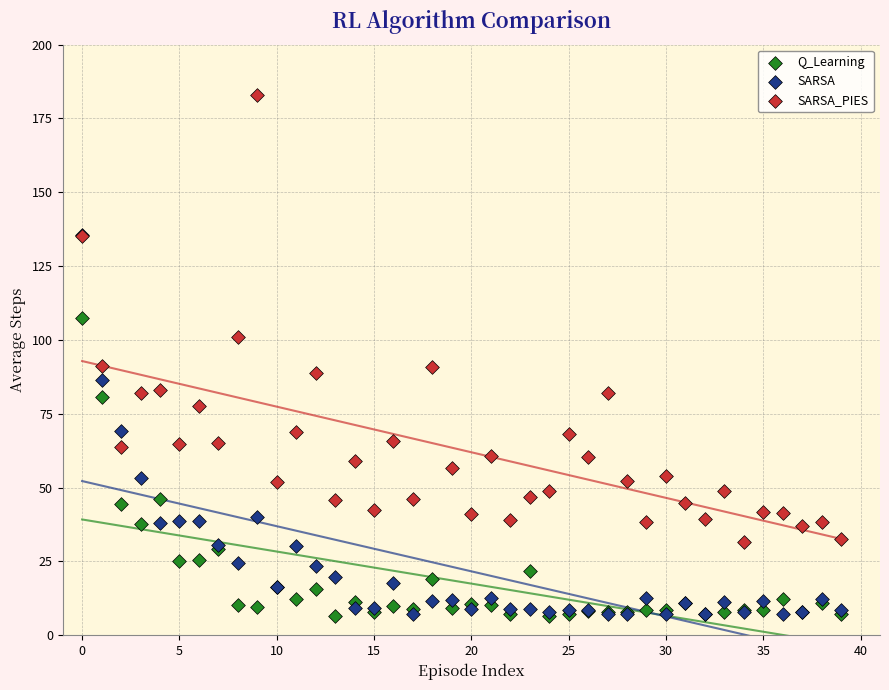

What are all the series names shown in the legend?

Q_Learning, SARSA, SARSA_PIES